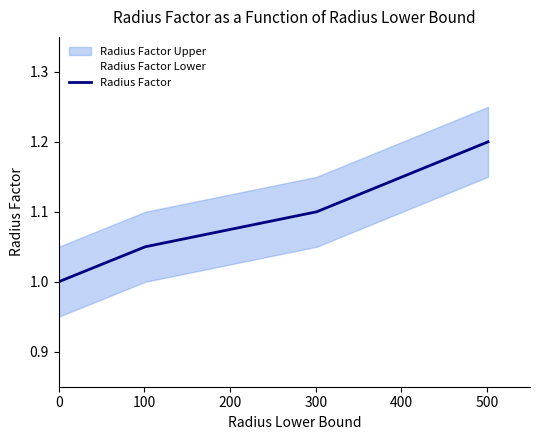

What is the difference between the maximum and second lowest values?

0.1